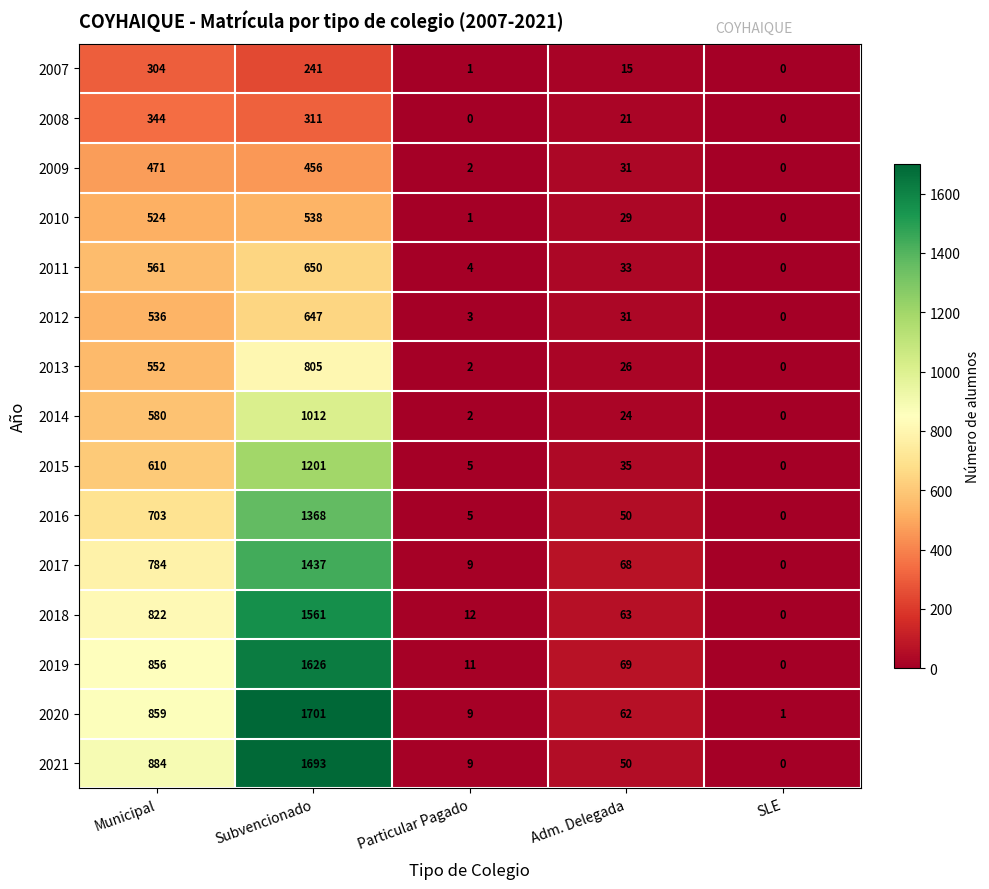

How many values in the 2010 series are below 29?

2